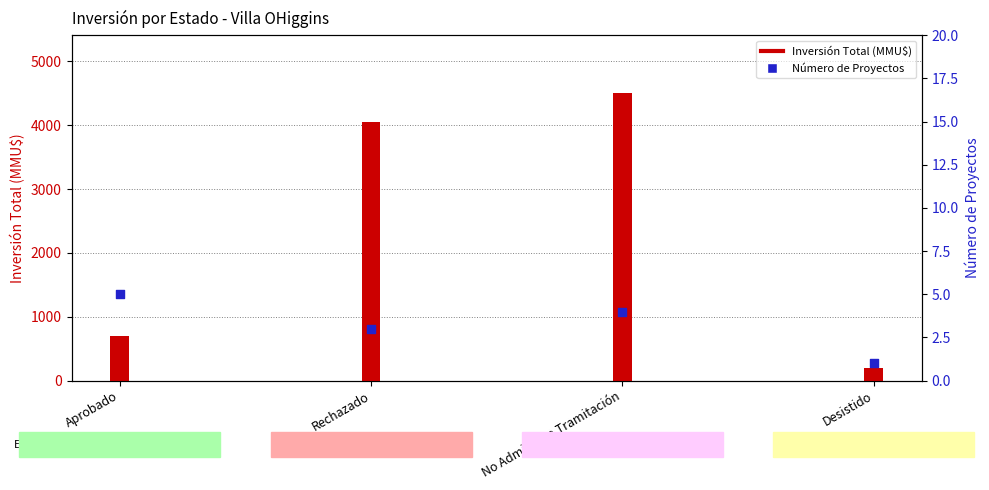

Which series contains the lowest Y value?

Número de Proyectos